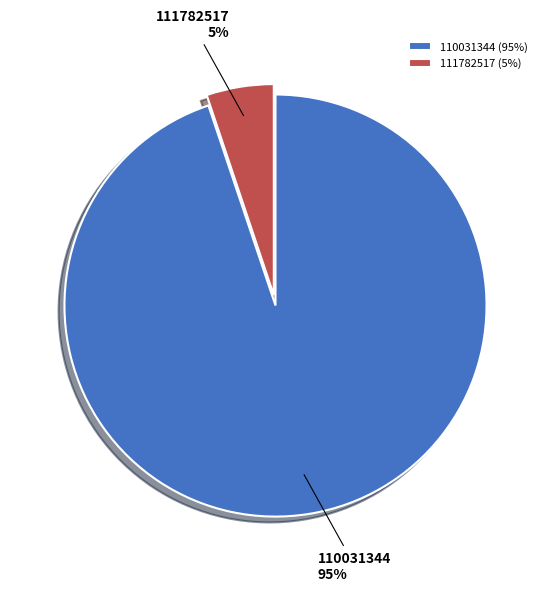

Do 110031344 and 111782517 together represent more than half of the pie?

Yes